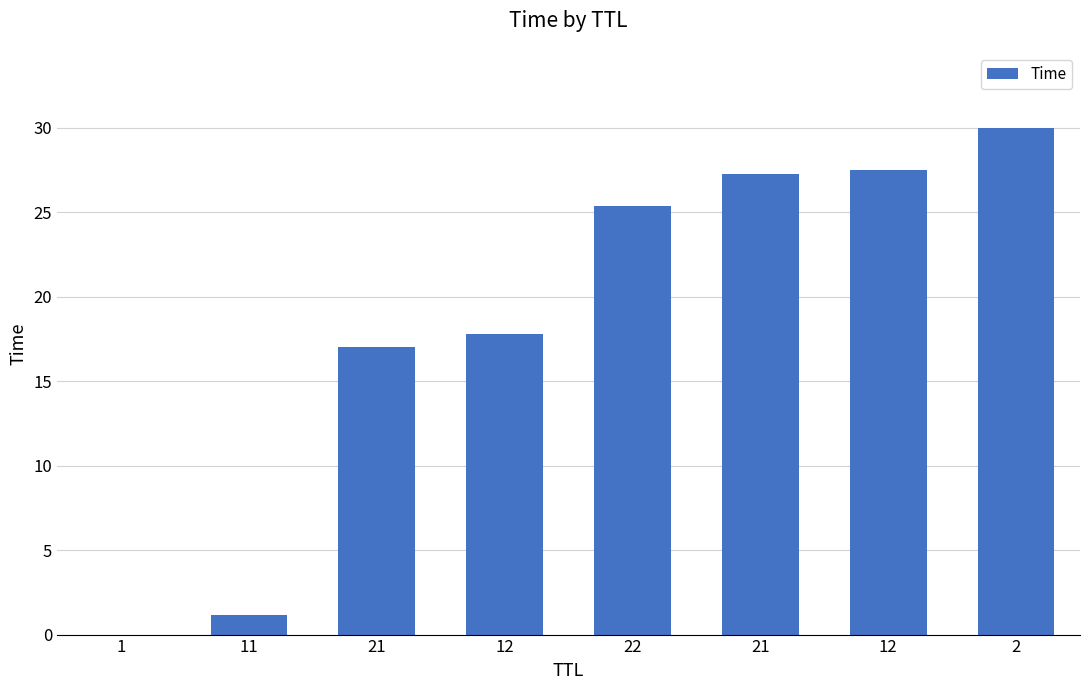

Reading left to right, transcribe all the data shown in this chart.

0.0	1.2	17.0	17.8	25.4	27.3	27.5	30.0